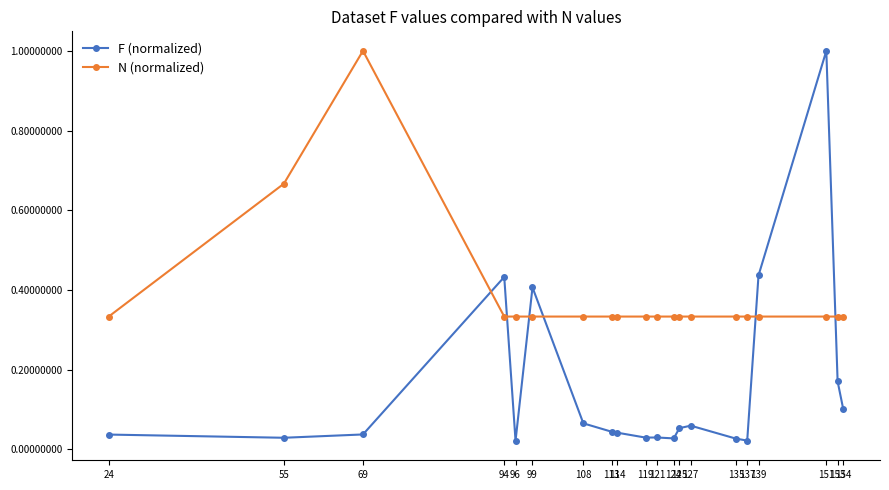

How many lines are shown in the chart?

2